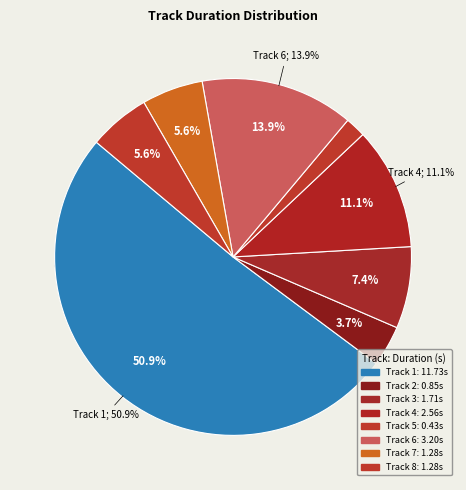

What is the largest slice in the pie chart?

Track 1